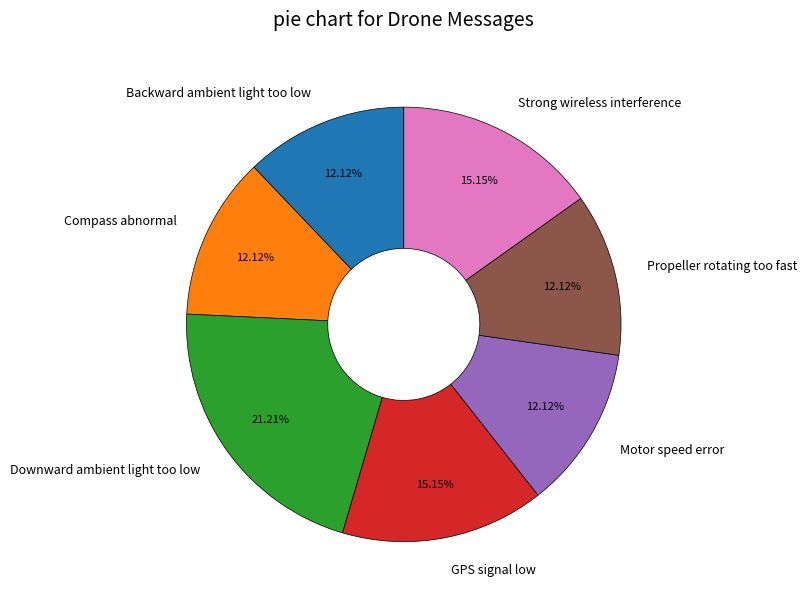

To the nearest percent, what percentage of the pie is Propeller rotating too fast?

12%